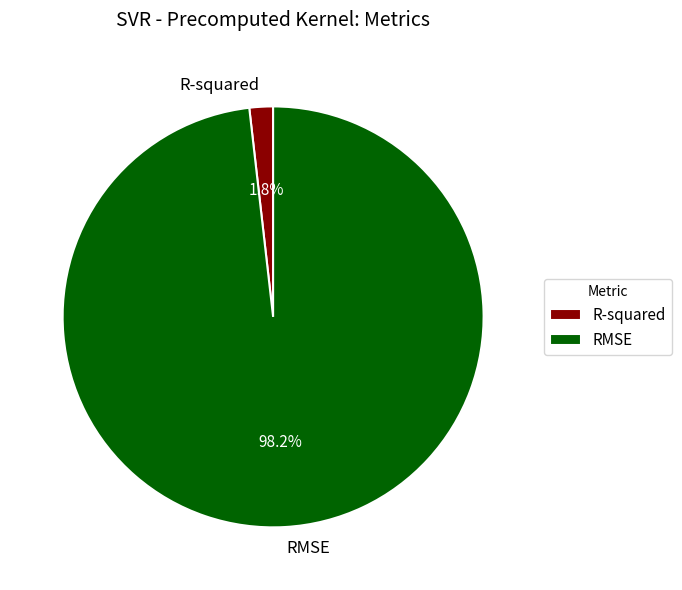

Which category has the smallest portion of the pie?

R-squared